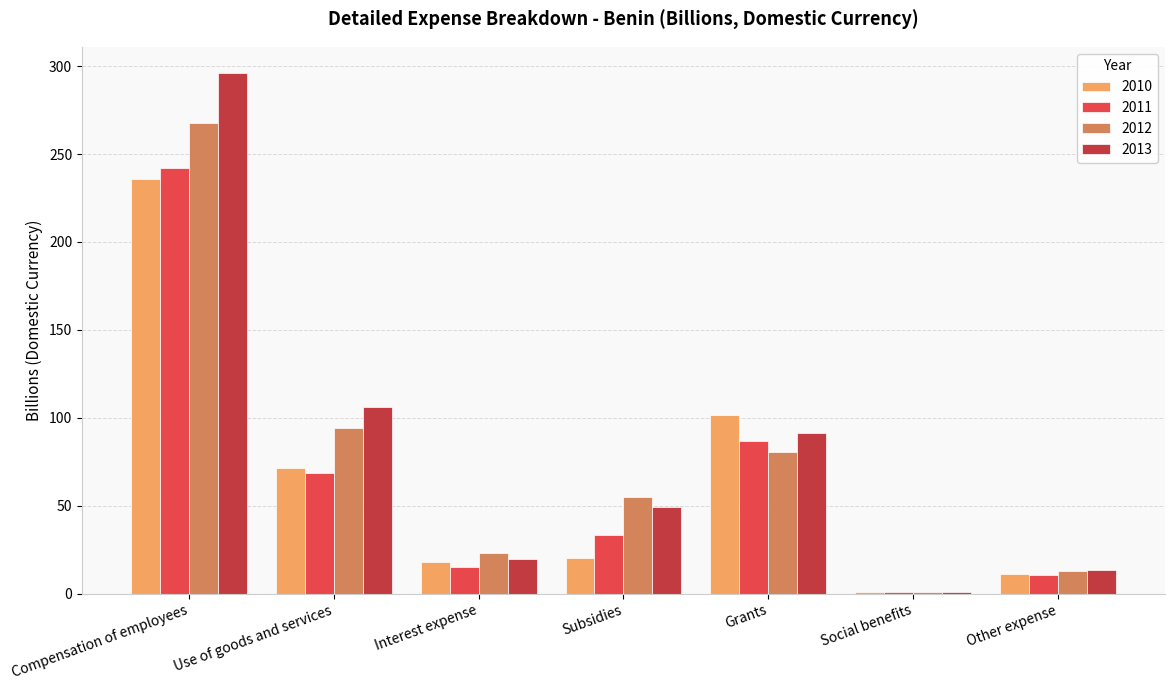

What is the maximum value shown in the chart?

296.2